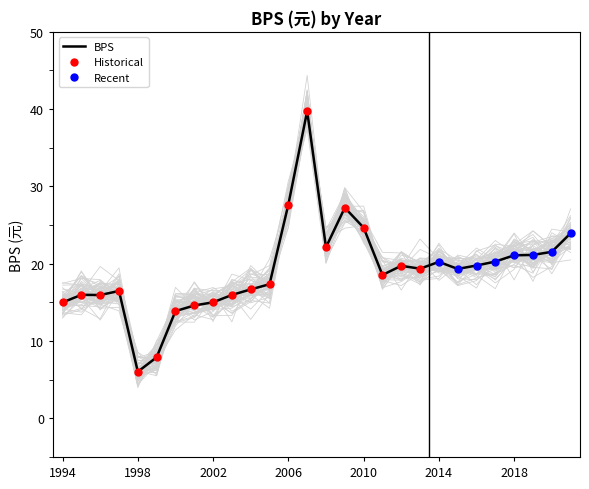

Where is the data nearest to the value 22?

2008